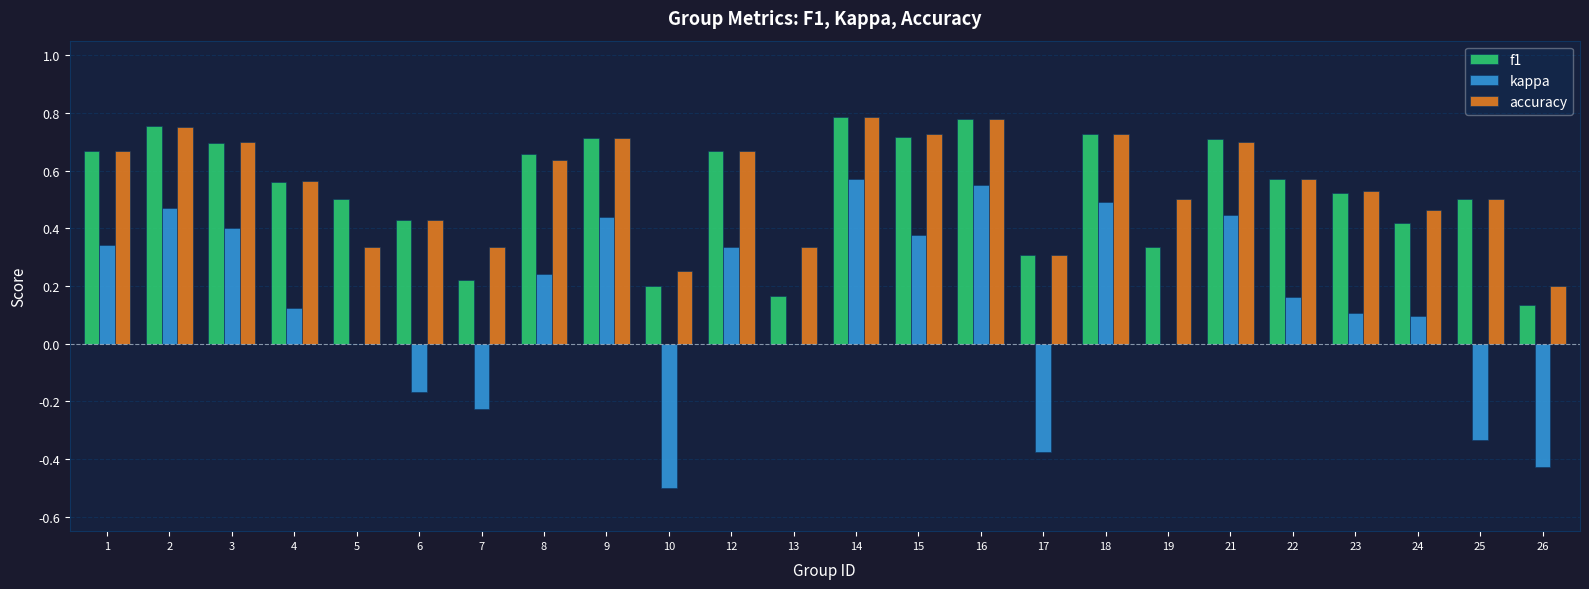

What are all the series names shown in the legend?

f1, kappa, accuracy